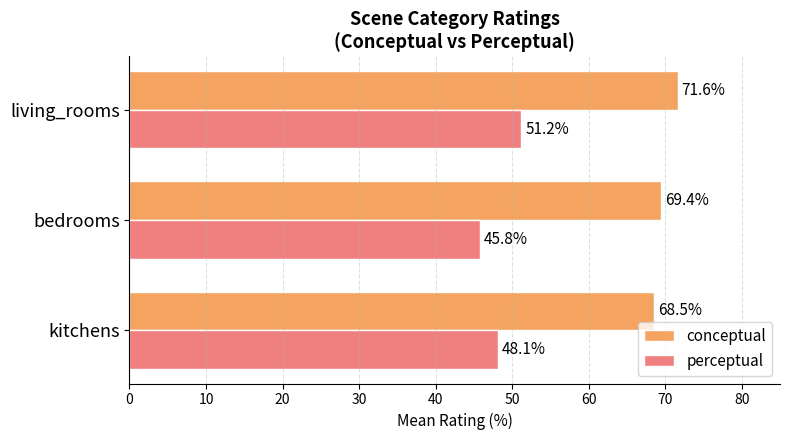

What is the difference between the highest and lowest values at kitchens?

20.4